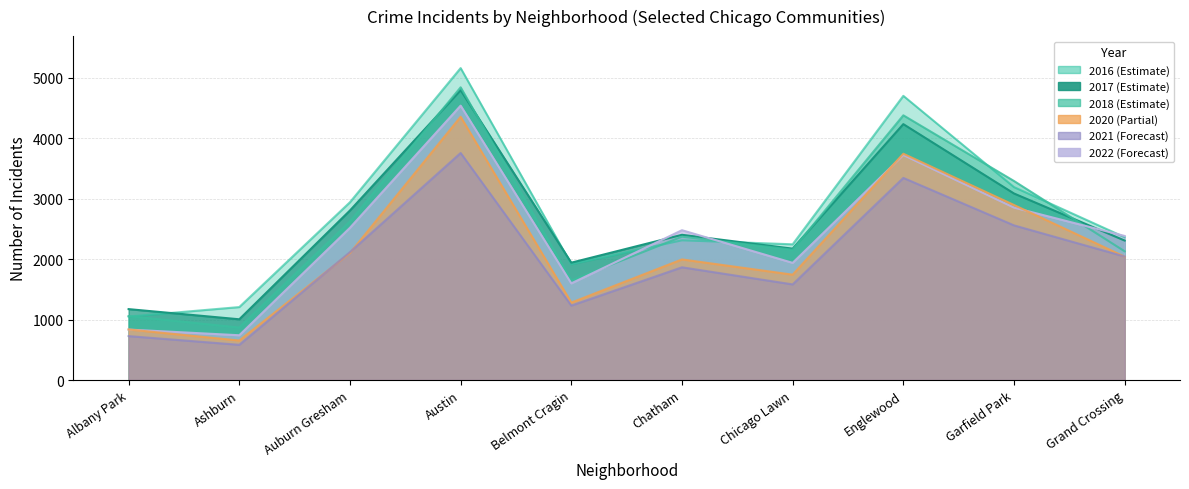

True or false: 2020 has a value of 676 at Chatham.

False